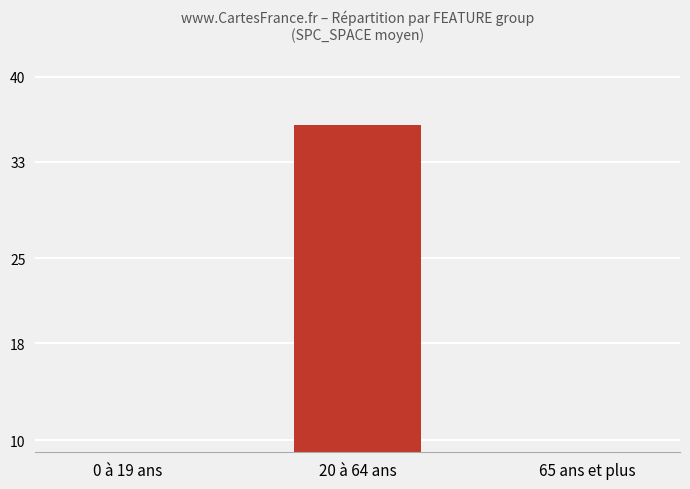

Between 0 à 19 ans and 65 ans et plus, which is larger?

0 à 19 ans